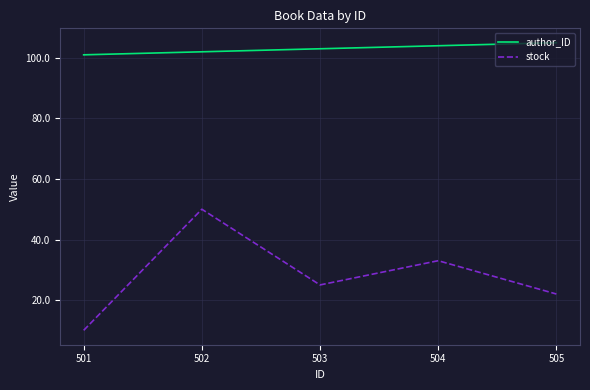

What is the difference between the second highest and second lowest values in the author_ID series?

2